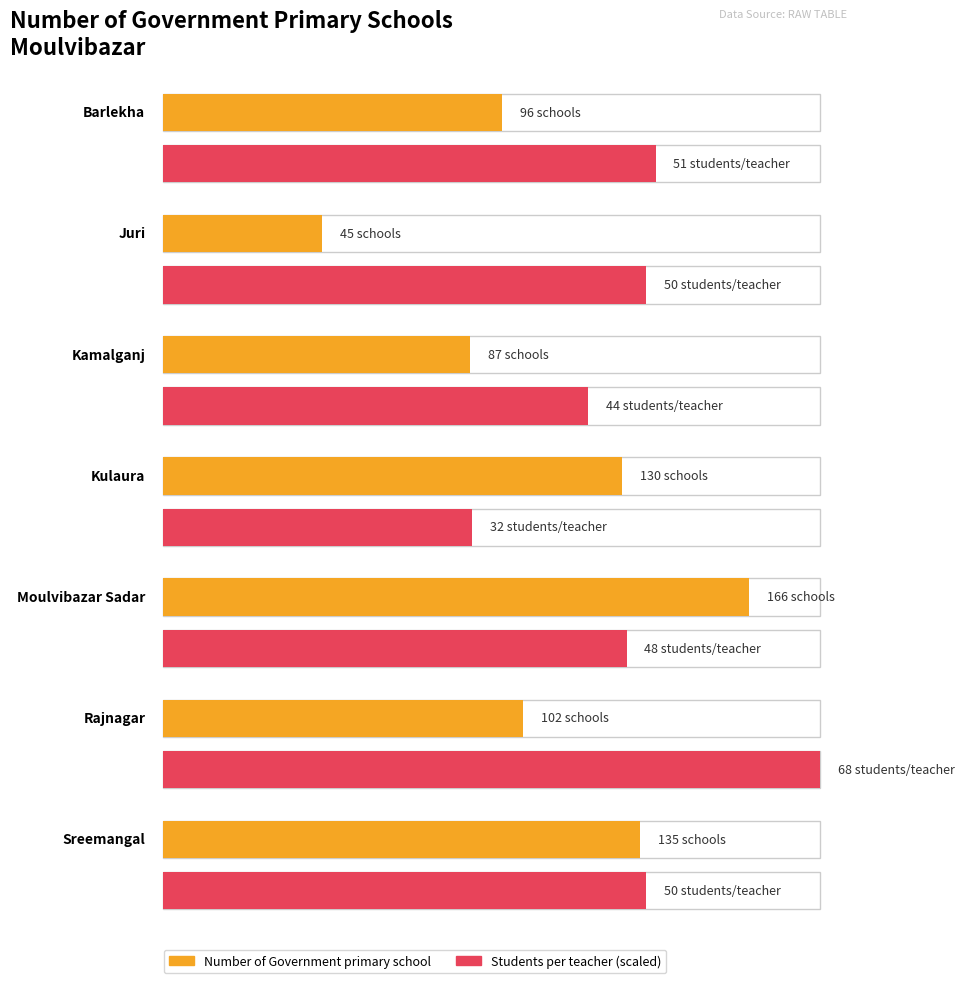

At how many categories does at least one series exceed 118?

3